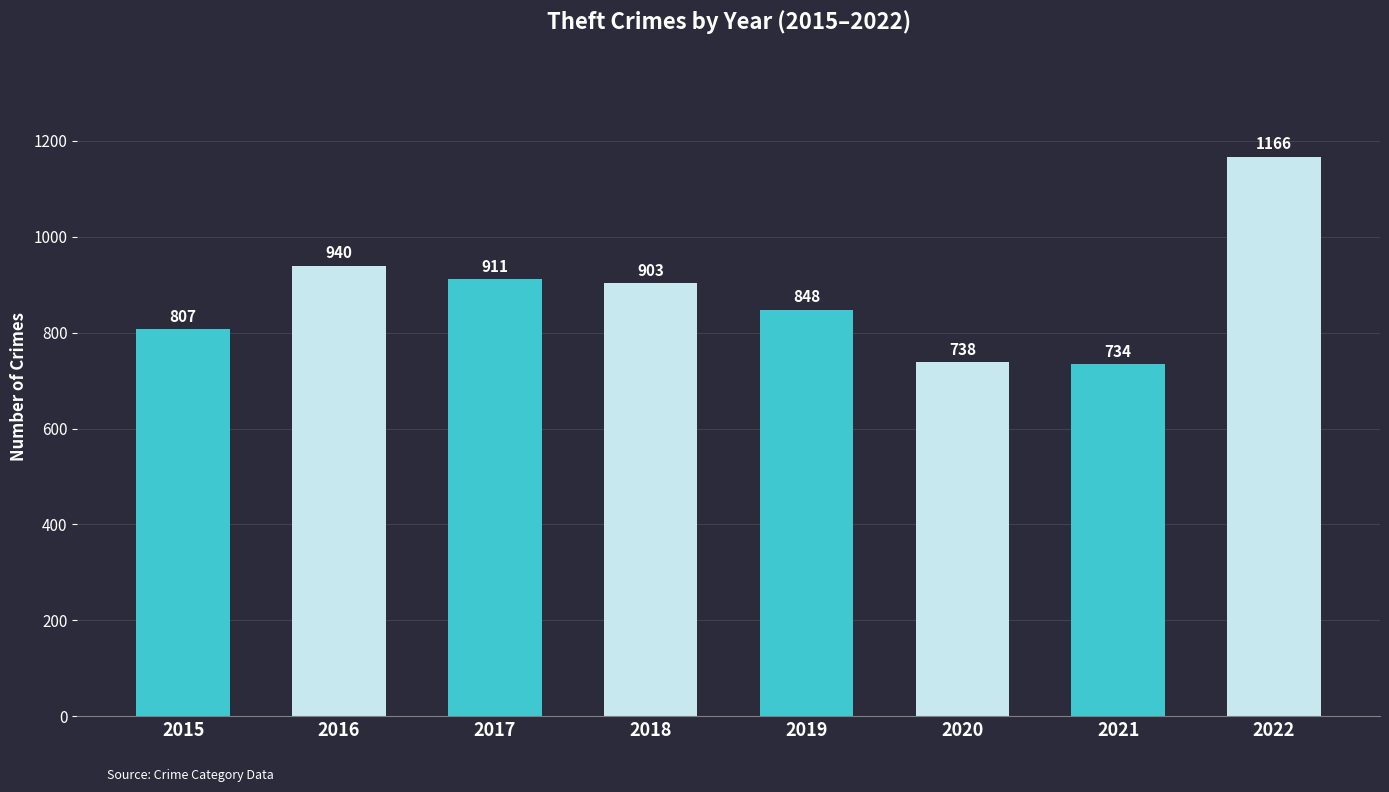

List the labels in order of value, largest first.

2022, 2016, 2017, 2018, 2019, 2015, 2020, 2021